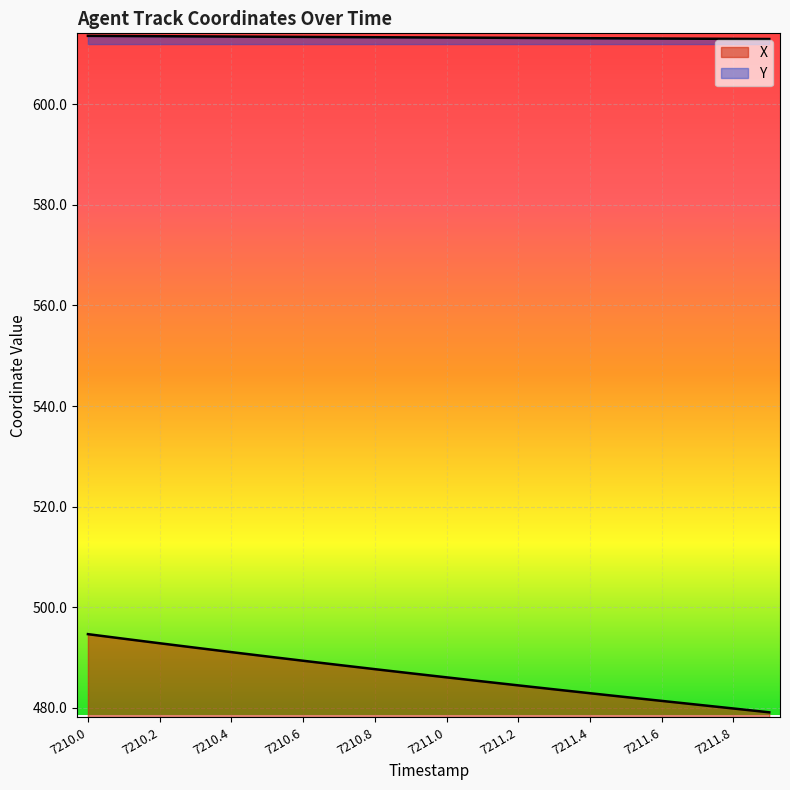

What are all the series names shown in the legend?

X, Y